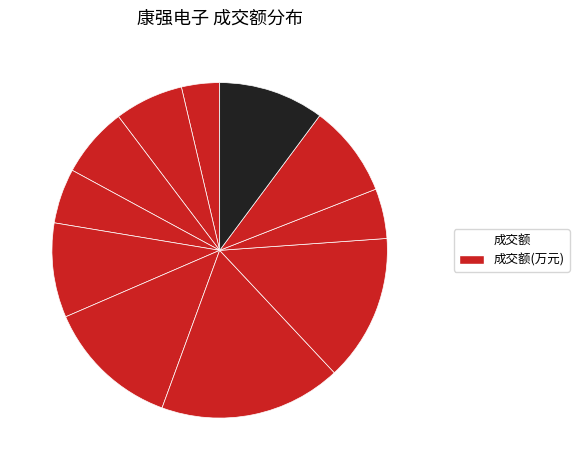

Count the number of slices in the pie.

11